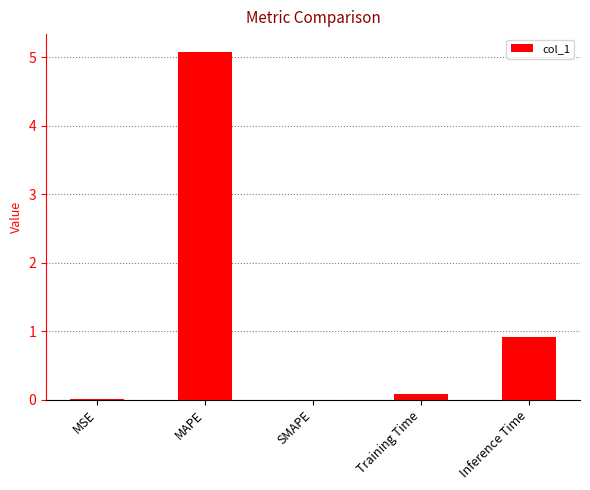

At which label is the value closest to 2?

Inference Time